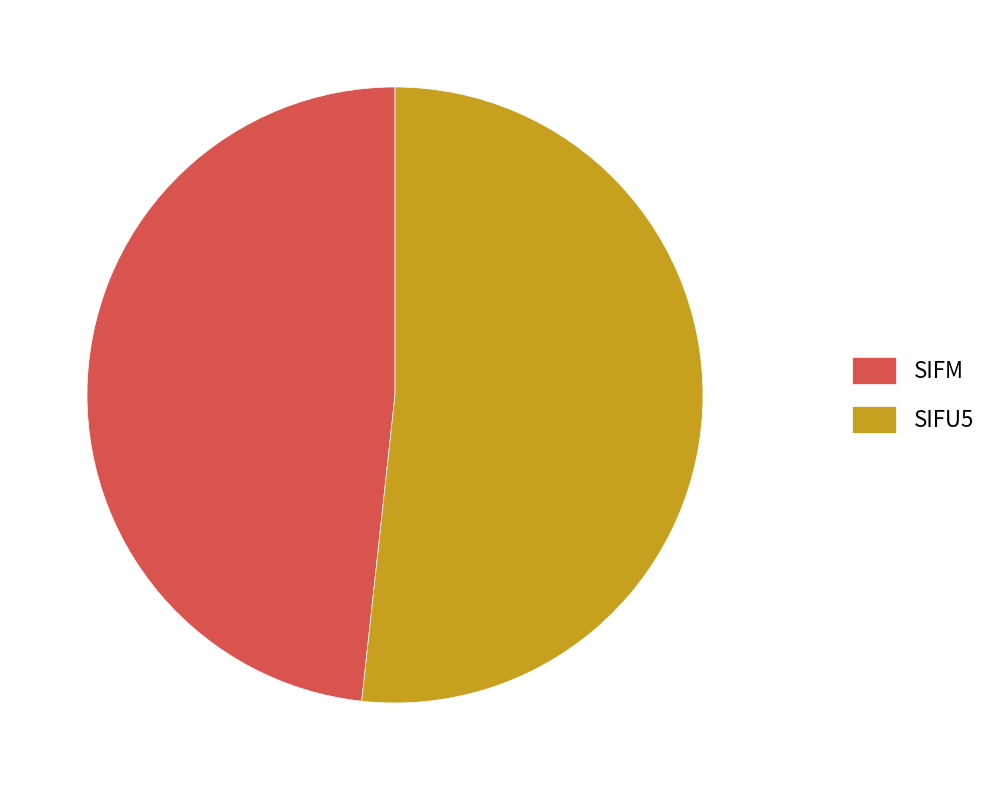

Which has a higher value, SIFM or SIFU5?

SIFU5